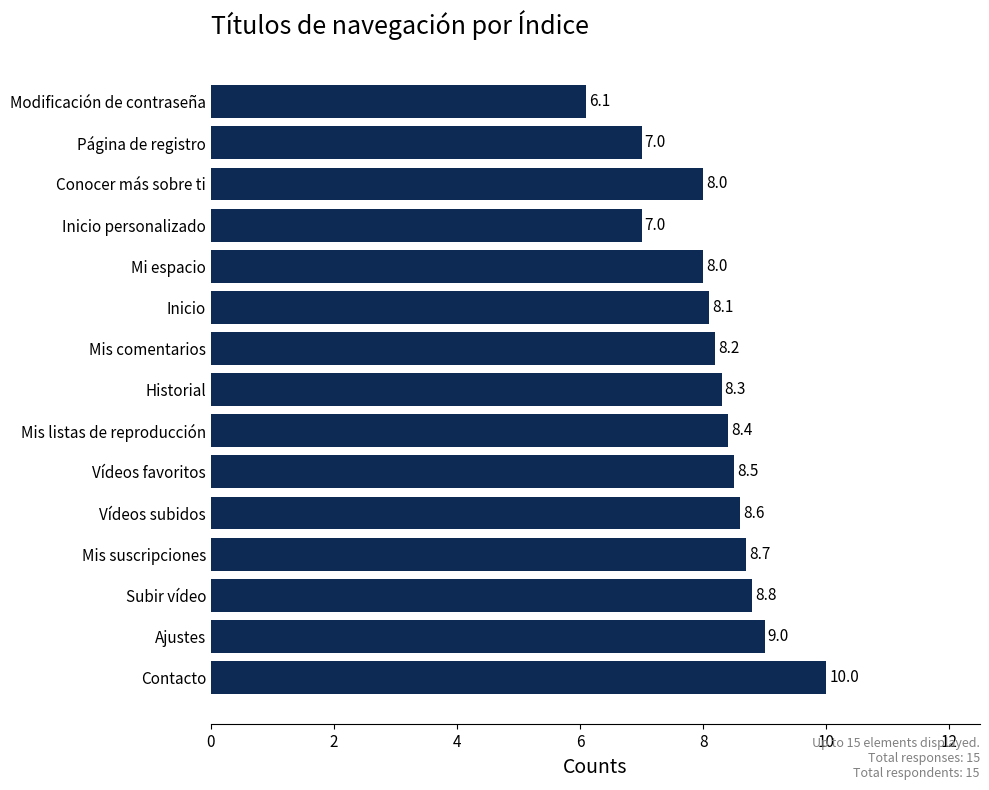

Between Página de registro and Mis listas de reproducción, which is larger?

Mis listas de reproducción